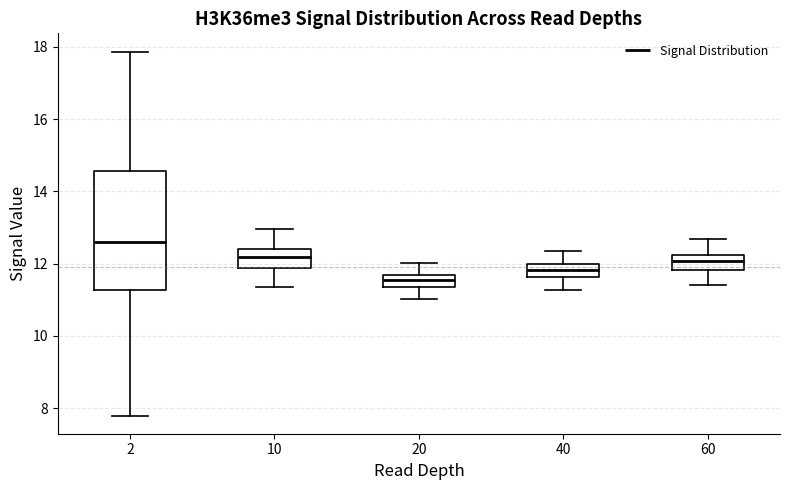

Which box's median line is the lowest?

20